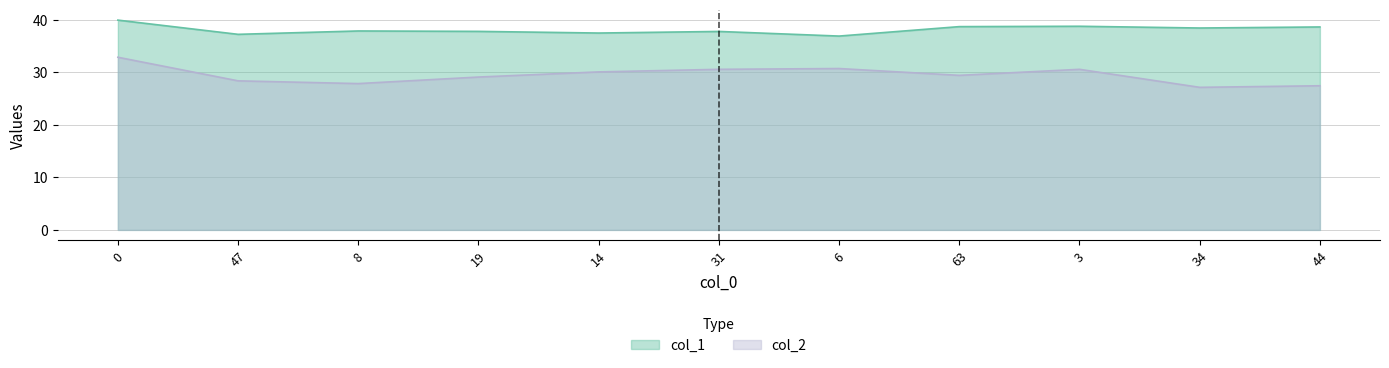

At which category does col_2 reach its first local peak?

6